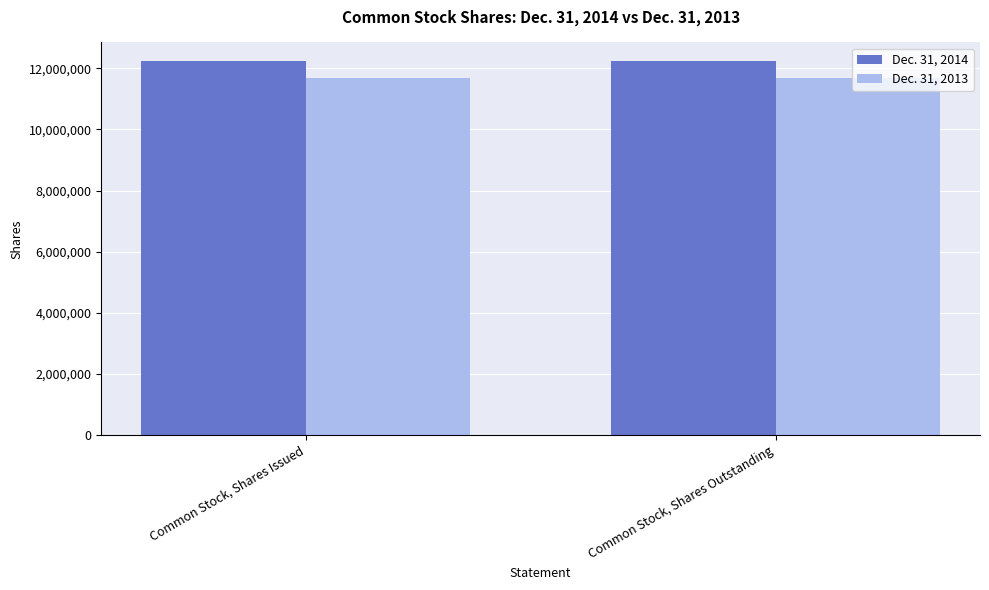

Is it true that Dec. 31, 2013 equals 11680000 at Common Stock, Shares Outstanding?

True